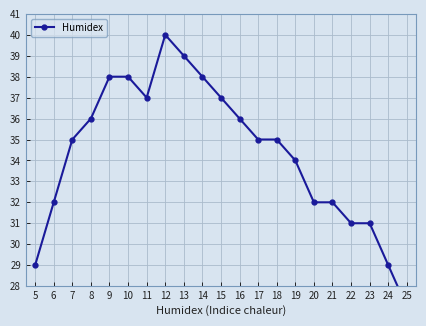

What is the smallest value displayed?

27